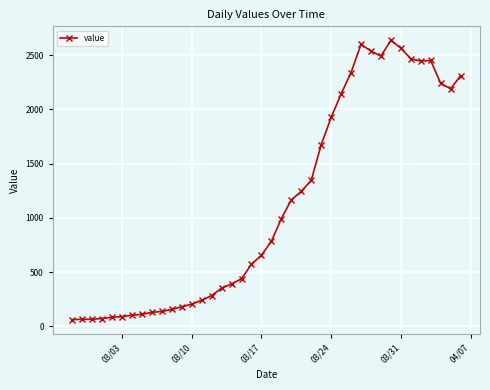

True or false: there are more than 1 points higher than both neighbors.

True